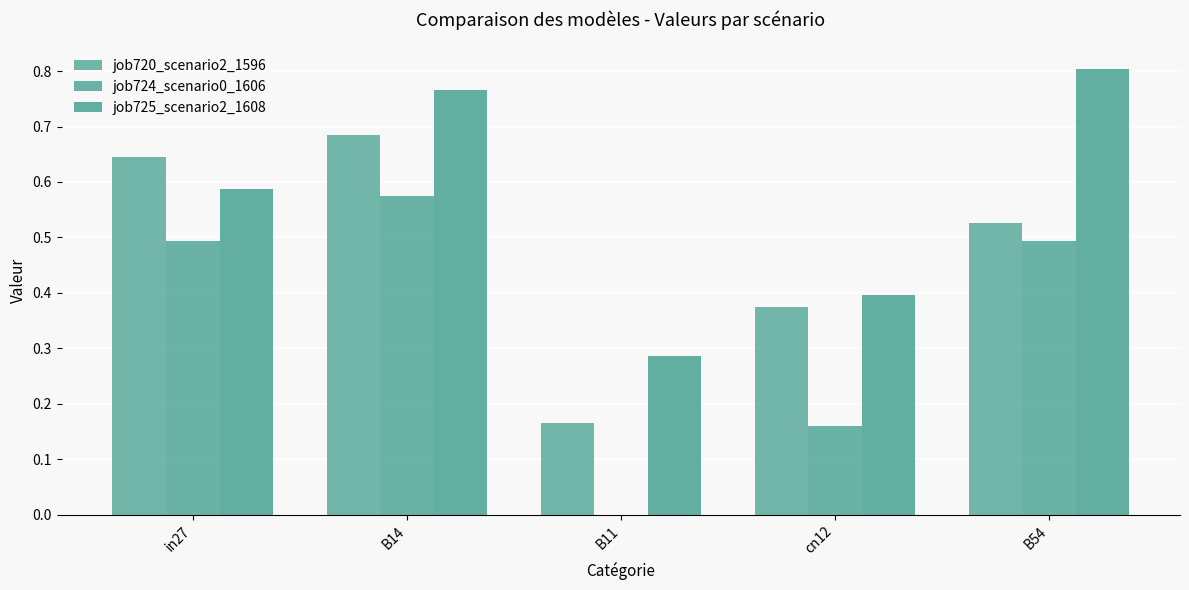

At how many categories does at least one series exceed 0?

5